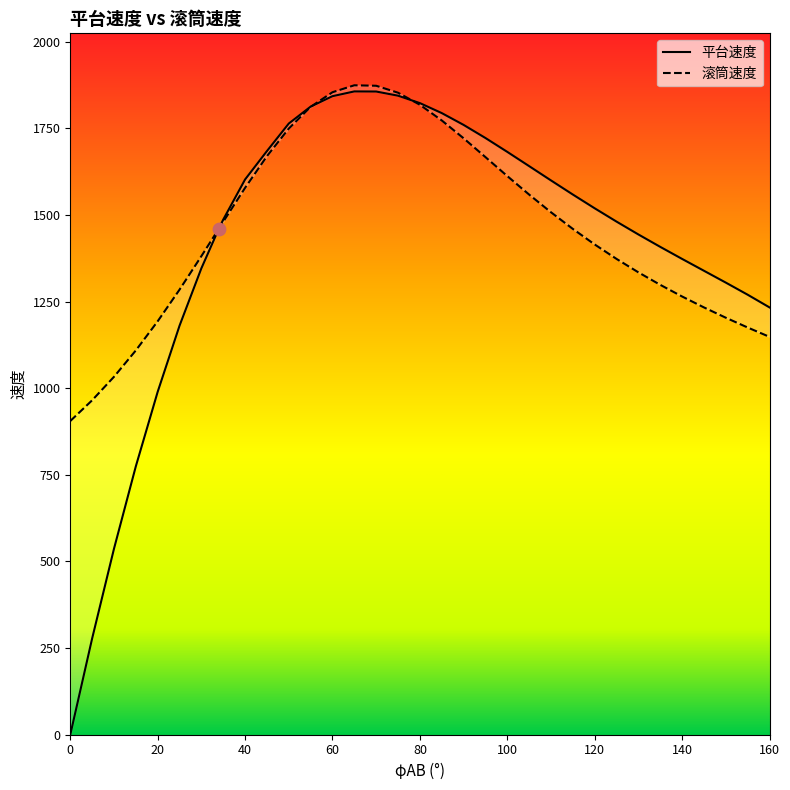

Is the value of 平台速度 at 130 greater than the value of 滚筒速度 at 120?

Yes